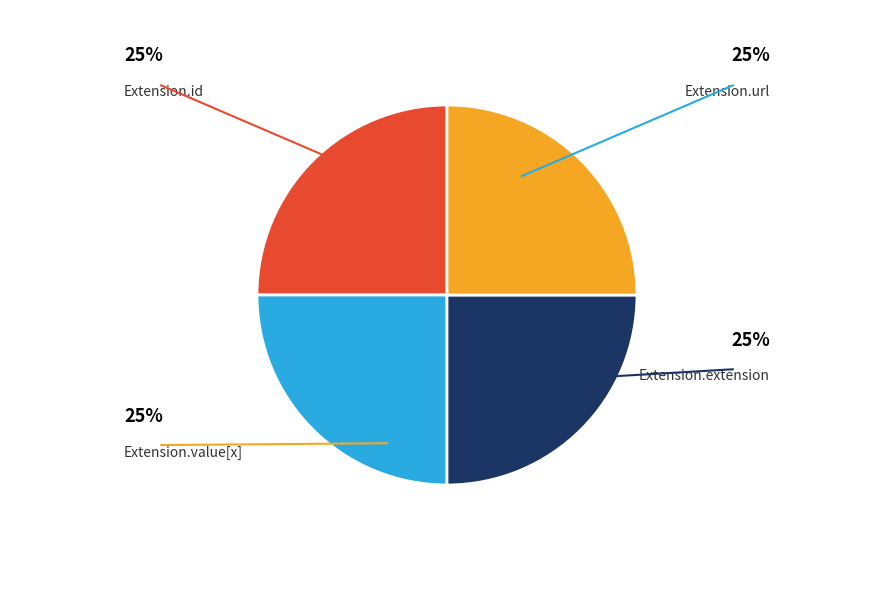

Which slice is the largest?

Extension.id